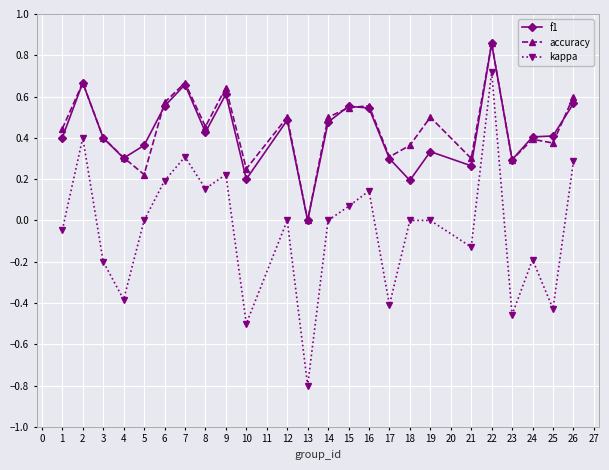

True or false: accuracy has more than 1 points higher than both neighbors.

True